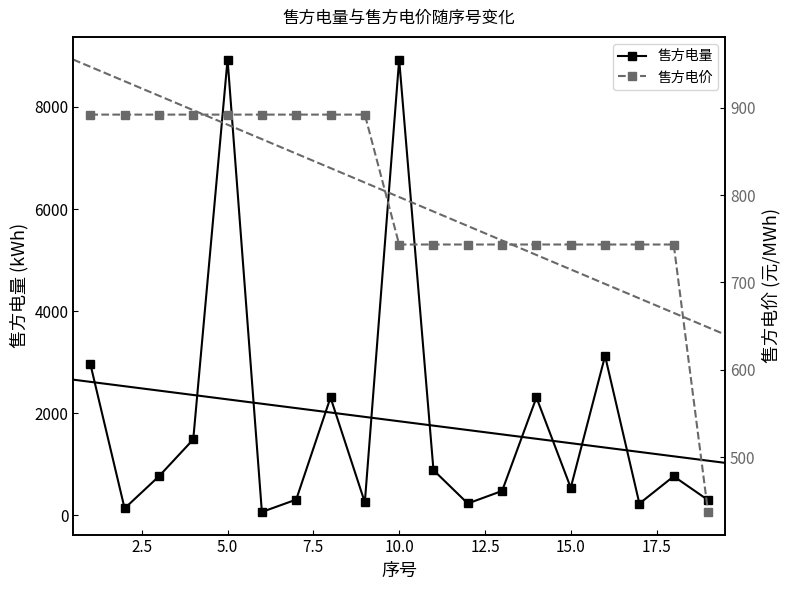

Which series has the largest range (max minus min)?

售方电量